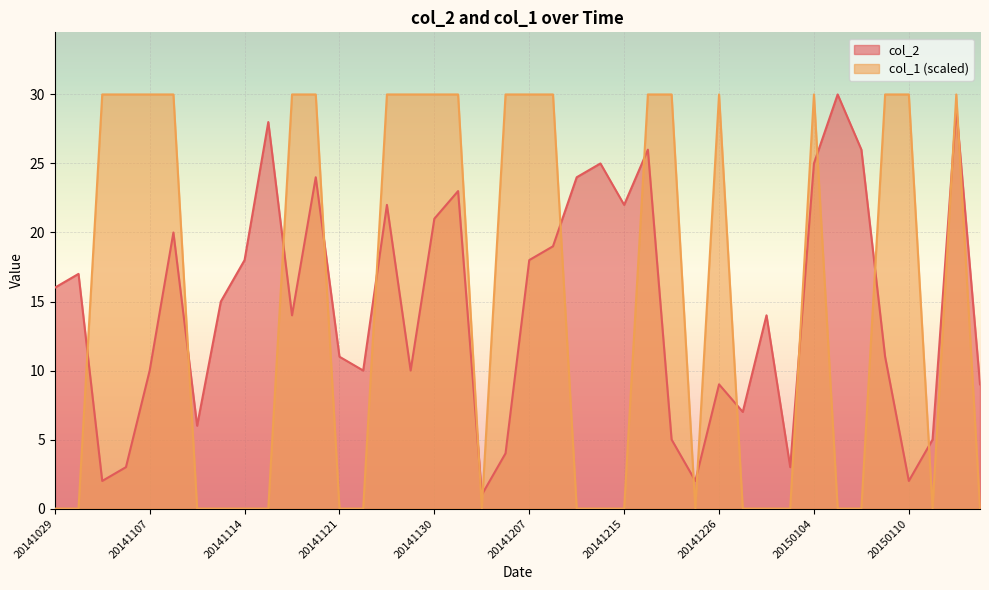

Reading right to left, what are all the values shown in this chart?

col_2: 9	29	5	2	11	26	30	25	3	14	7	9	2	5	26	22	25	24	19	18	4	1	23	21	10	22	10	11	24	14	28	18	15	6	20	10	3	2	17	16
col_1: 0	30	0	30	30	0	0	30	0	0	0	30	0	30	30	0	0	0	30	30	30	0	30	30	30	30	0	0	30	30	0	0	0	0	30	30	30	30	0	0